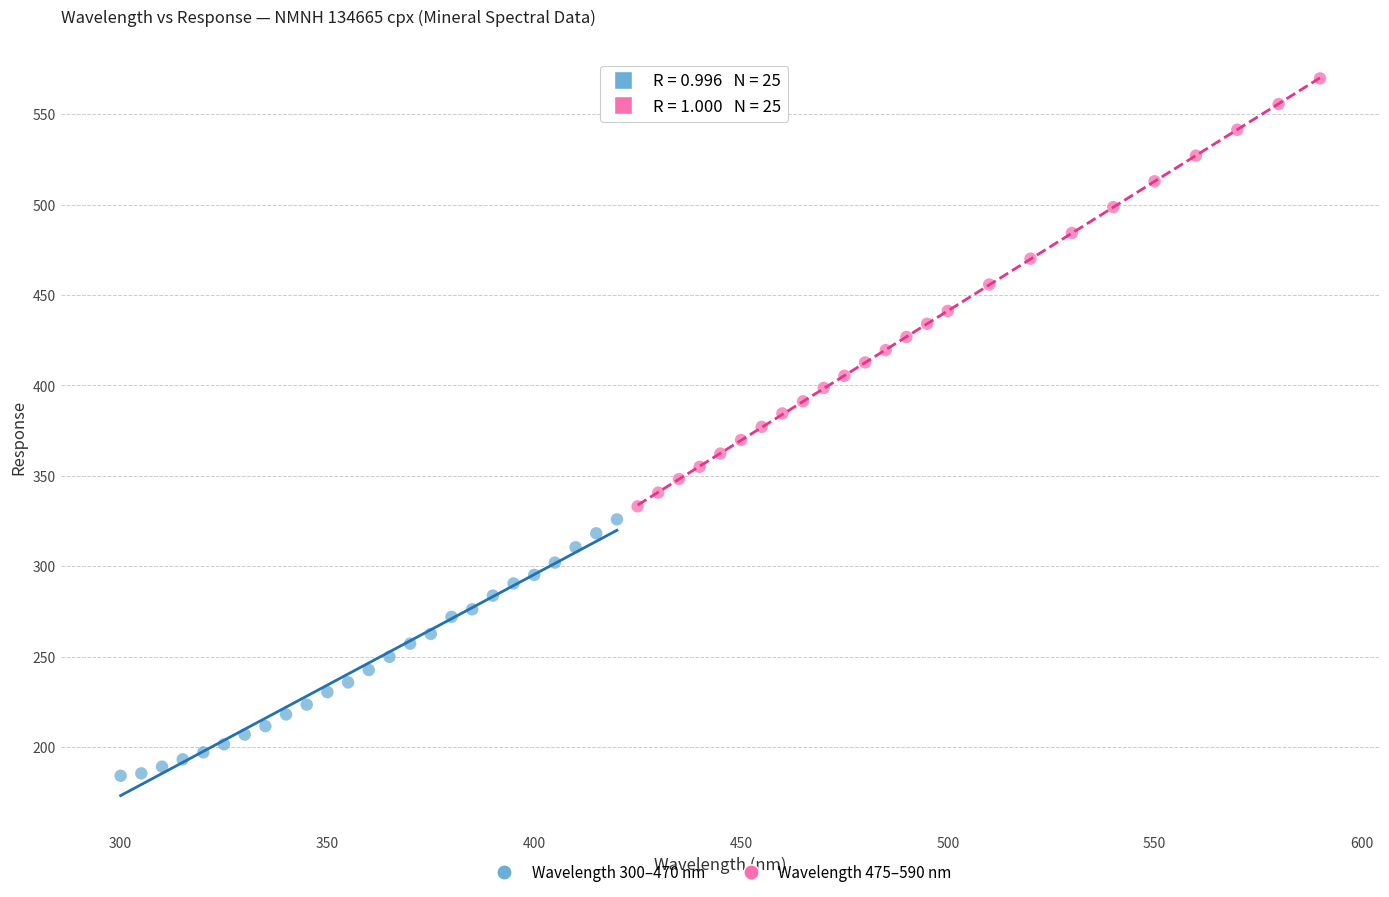

Which series reaches the minimum Y coordinate?

Wavelength 300–470 nm